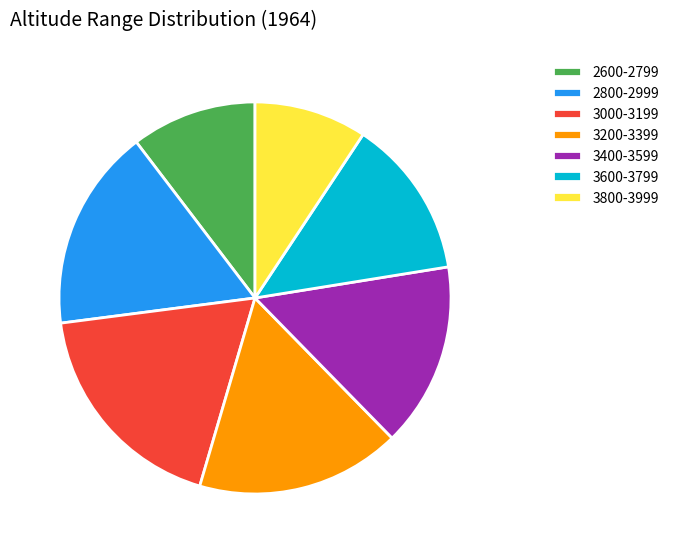

The 3200-3399 slice represents 6% of the pie. True or false?

False